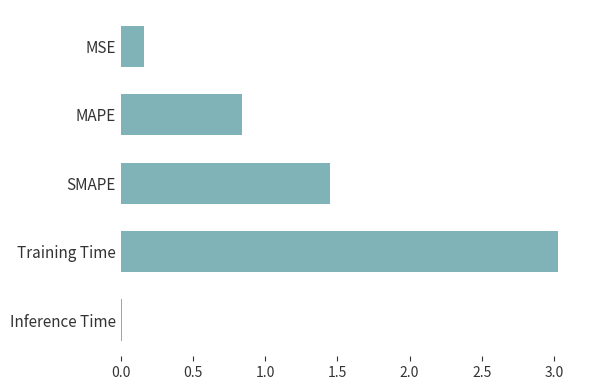

List the labels in order of value, largest first.

Training Time, SMAPE, MAPE, MSE, Inference Time